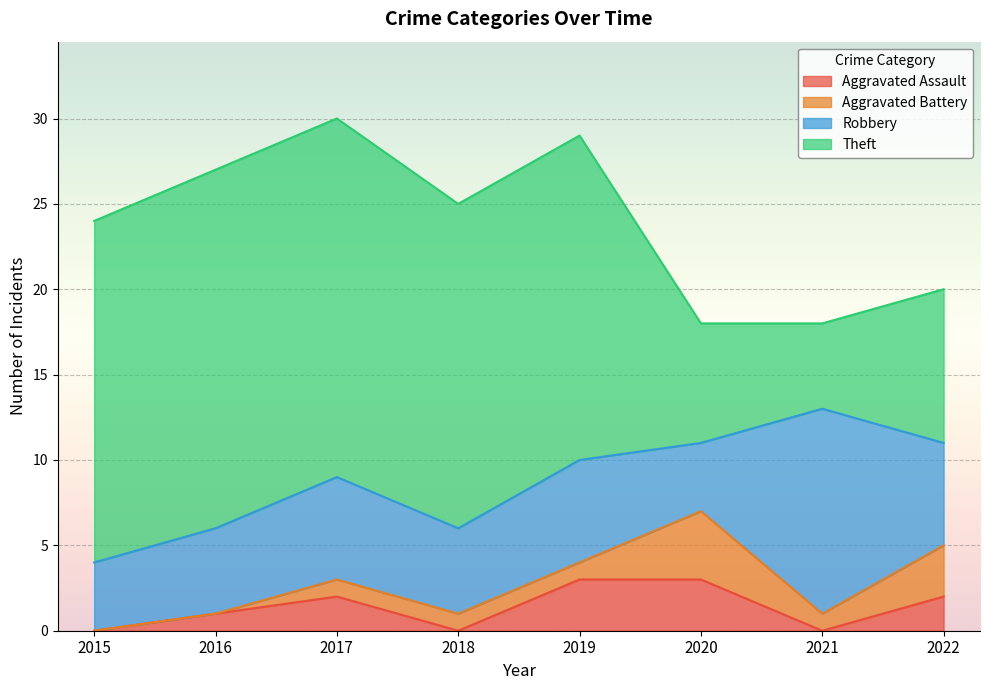

How many series are shown in this chart?

4